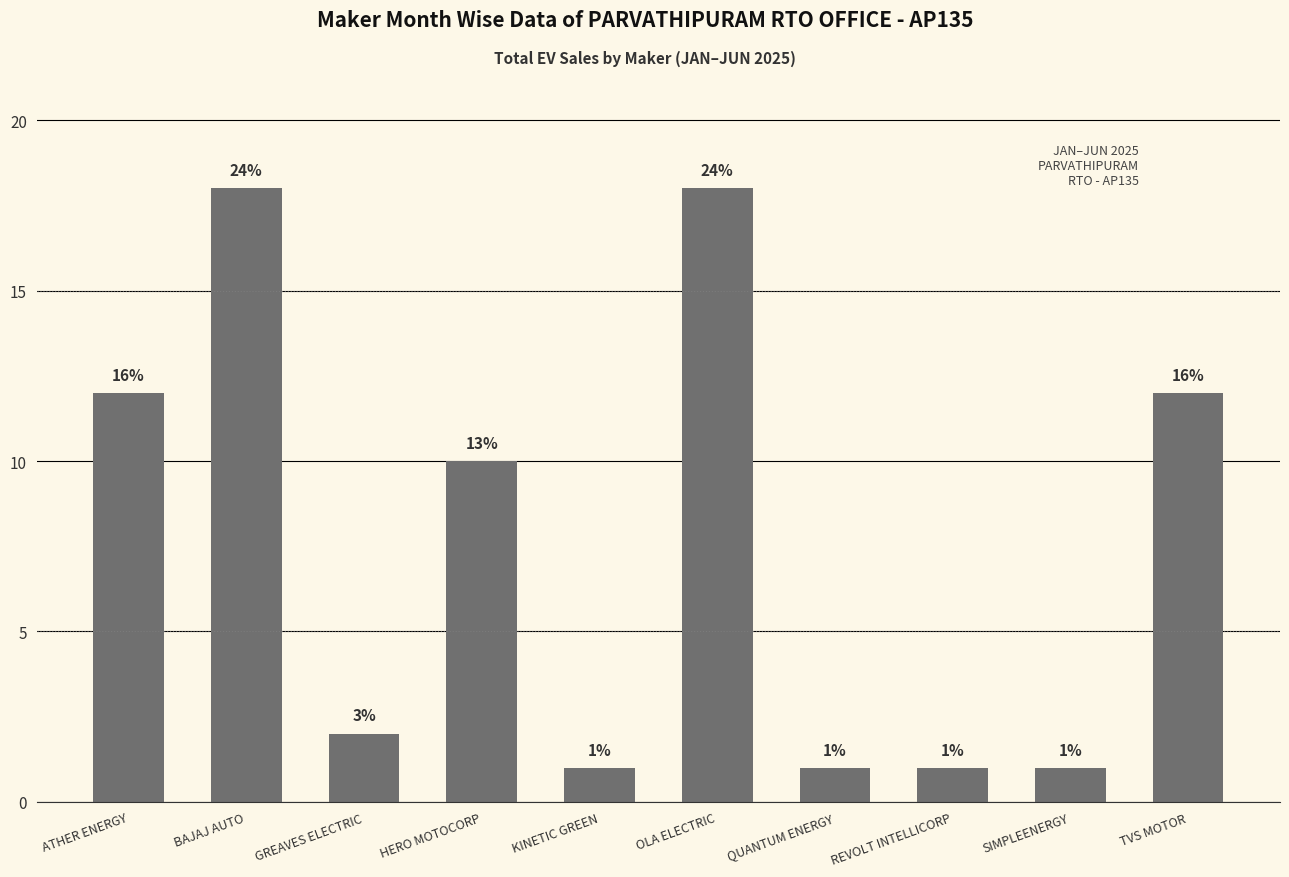

How many bars are there in total?

10